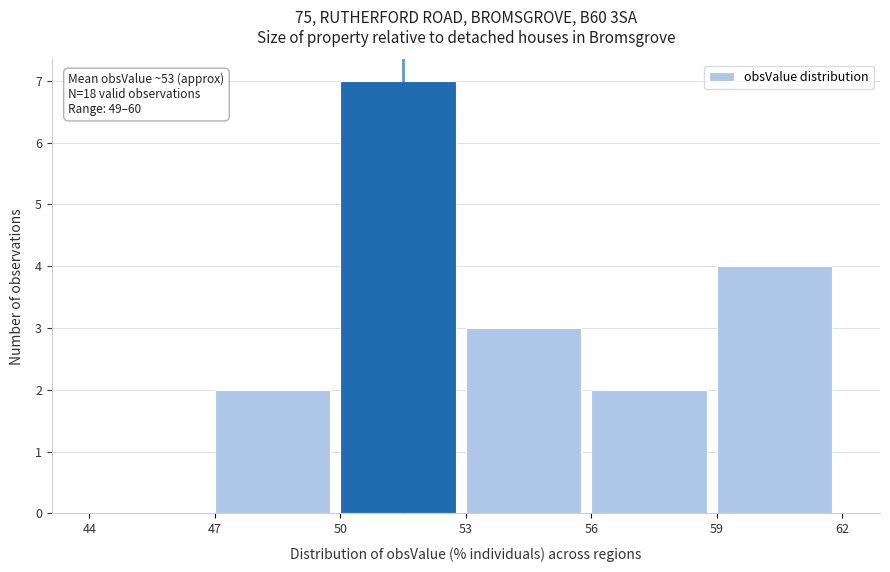

Over which range of the x-axis is the bar tallest?

50 to 53